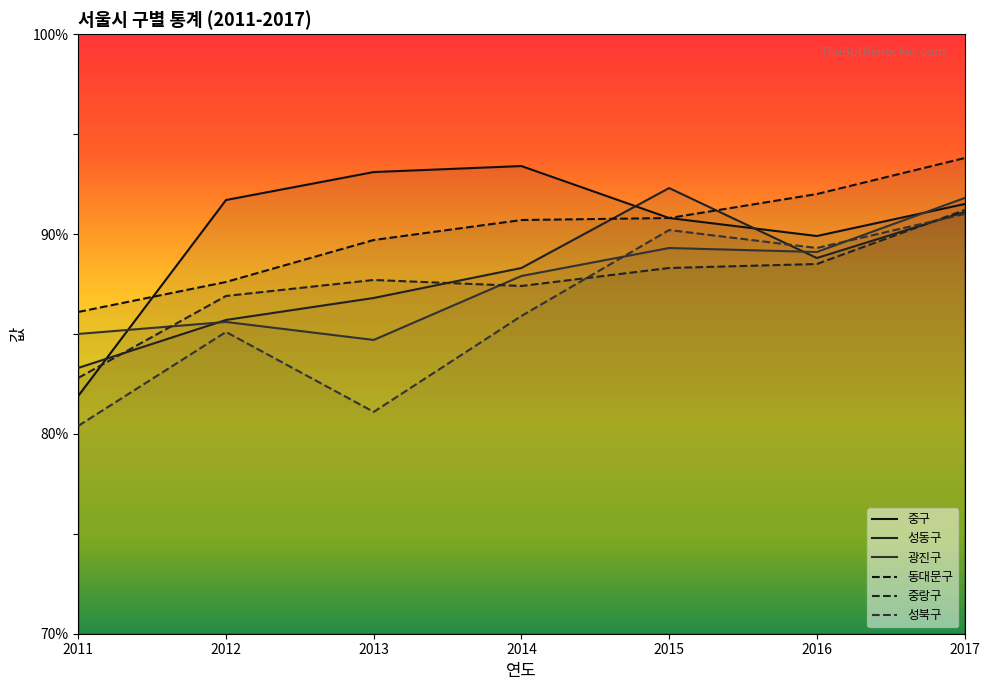

Where do 광진구 and 성북구 first cross each other?

2014 and 2015